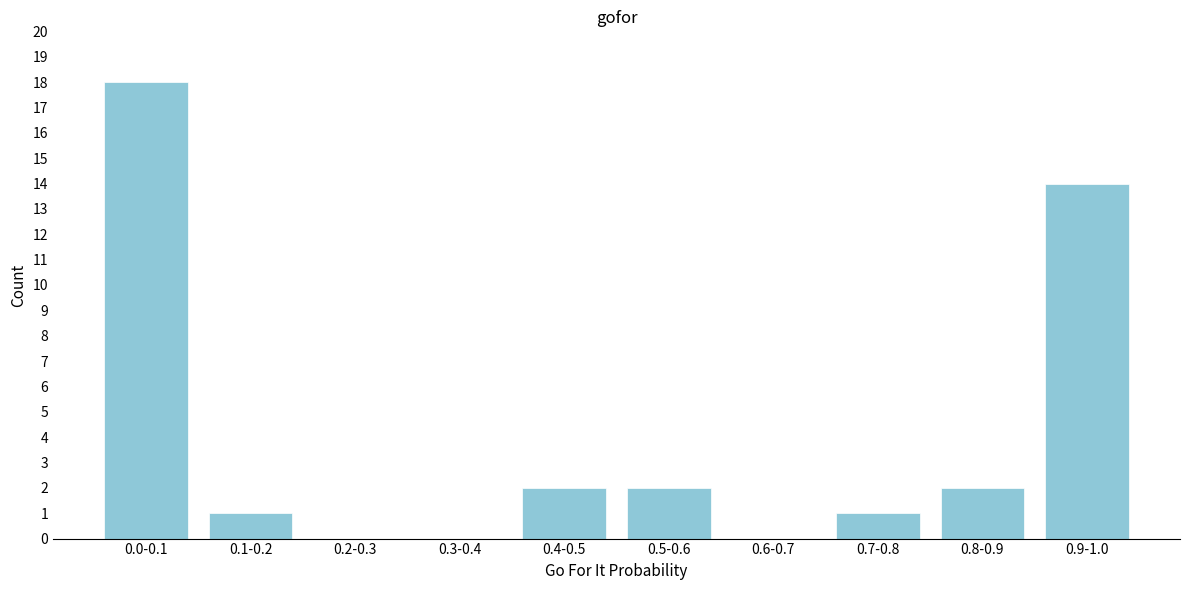

Reading left to right, what are all the values shown in this chart?

0.0-0.1=18	0.1-0.2=1	0.2-0.3=0	0.3-0.4=0	0.4-0.5=2	0.5-0.6=2	0.6-0.7=0	0.7-0.8=1	0.8-0.9=2	0.9-1.0=14